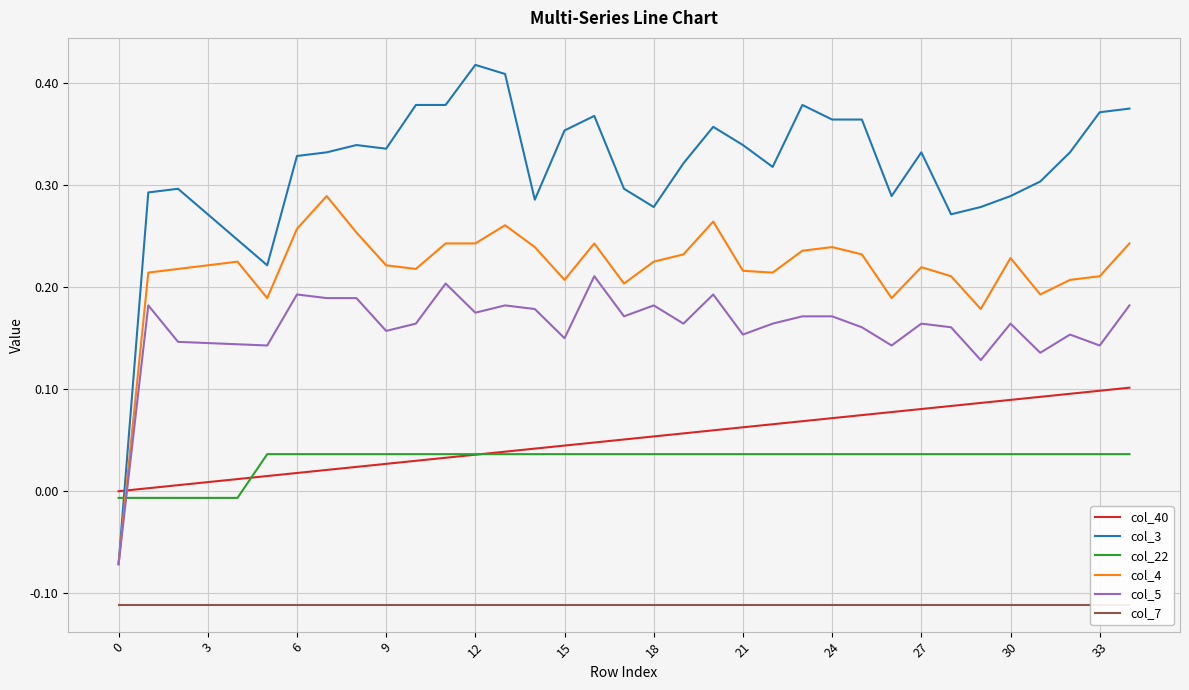

How many lines are shown in the chart?

6